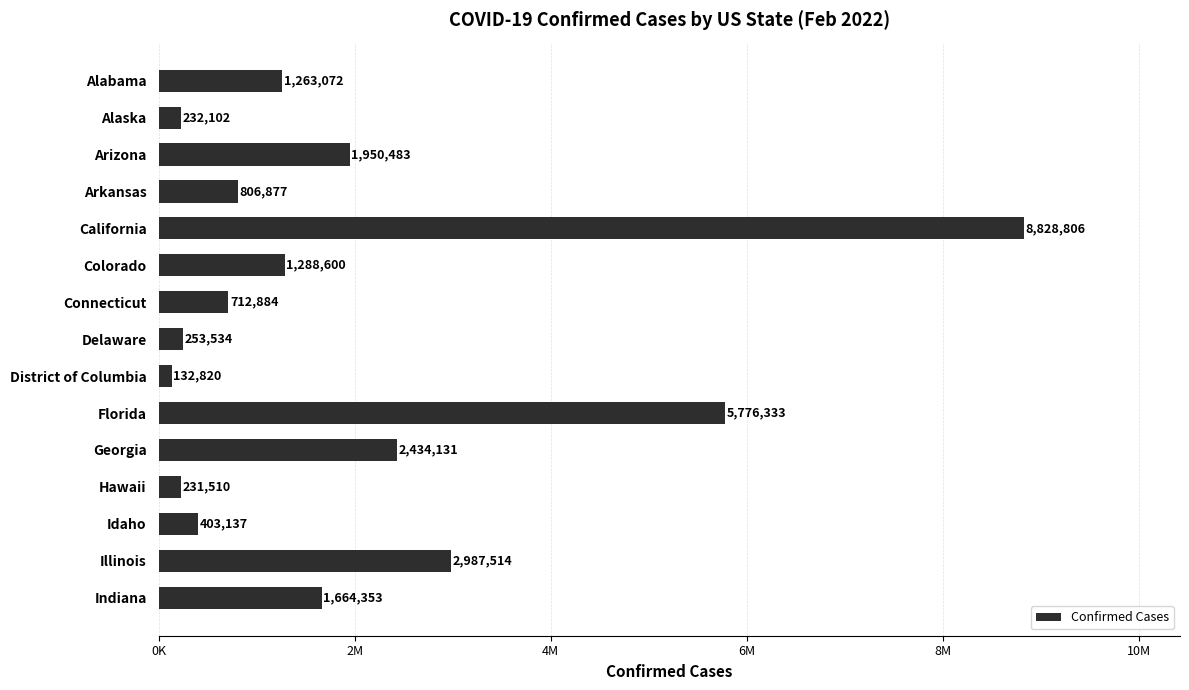

Are the bars horizontal?

Yes